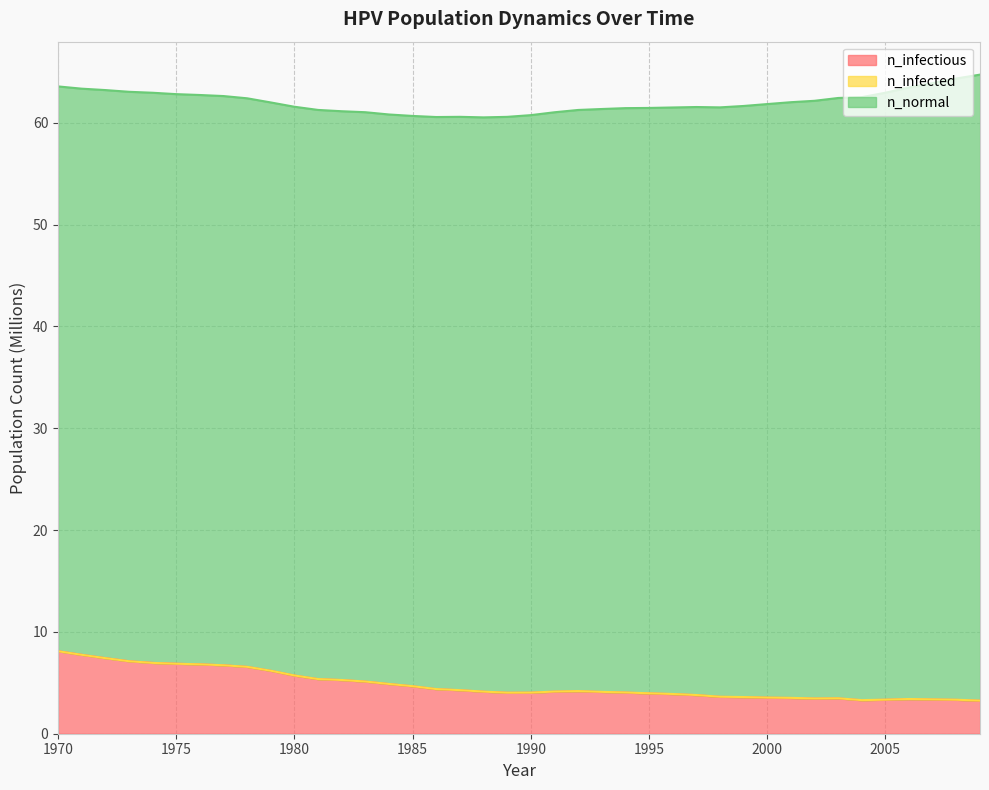

Which has a higher value, 2009 or 1997?

1997